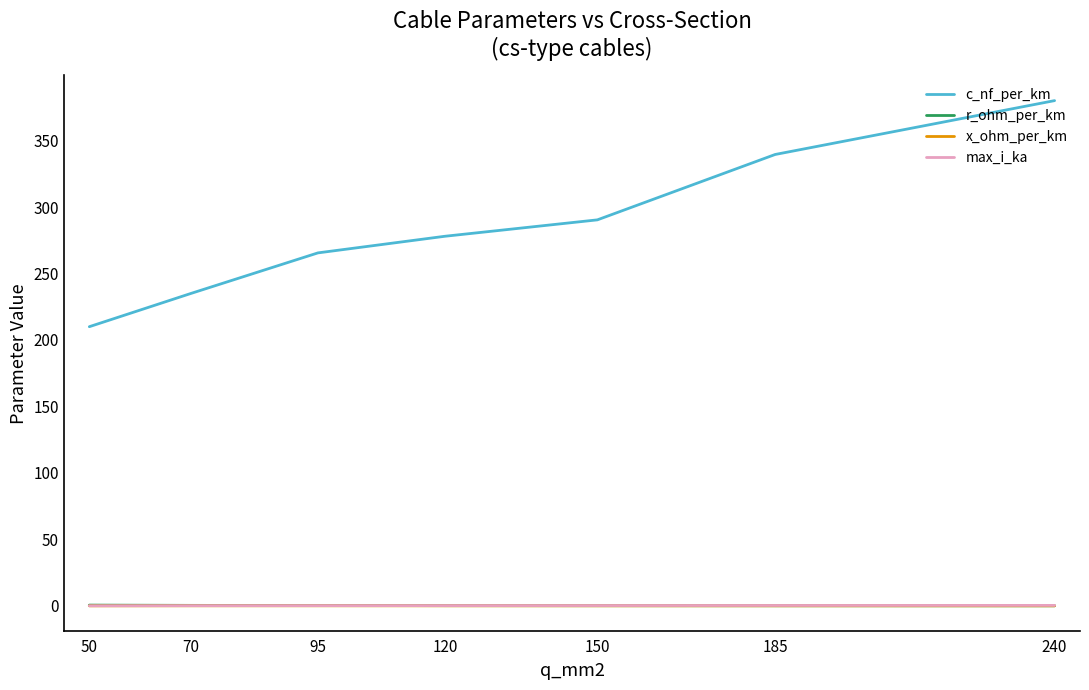

The c_nf_per_km series shows 543.2 at 185. True or false?

False